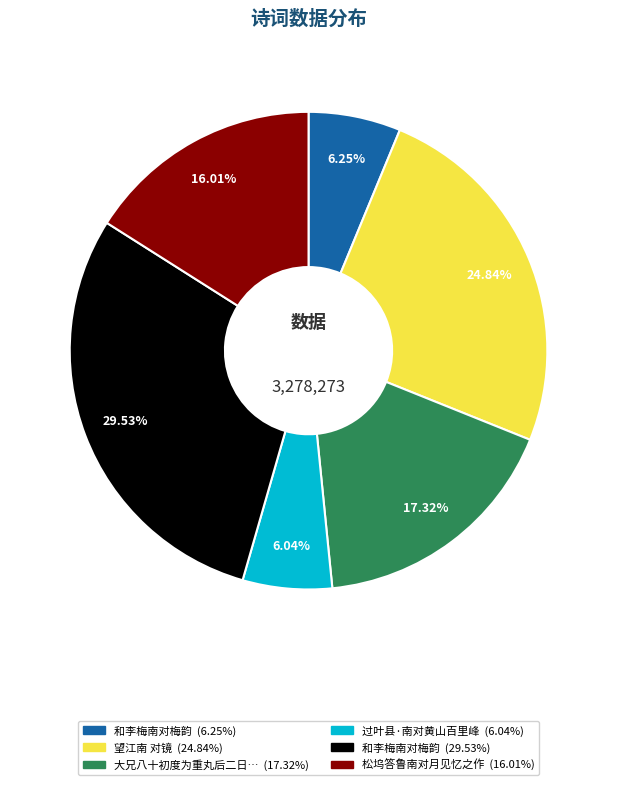

Is there any slice that represents more than half of the pie?

No